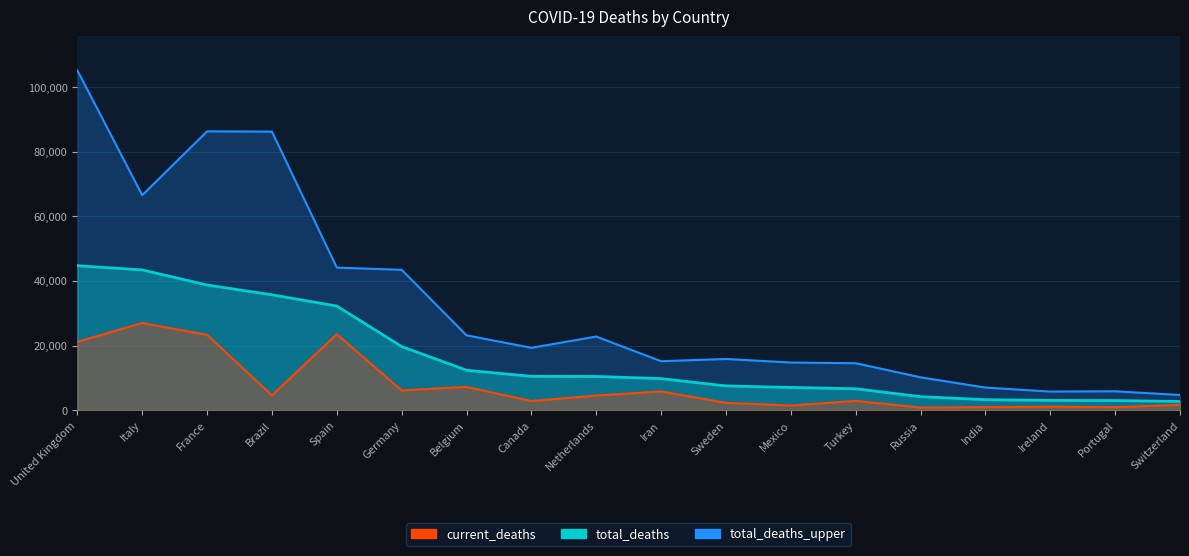

The value of current_deaths at Netherlands is 4534. True or false?

True